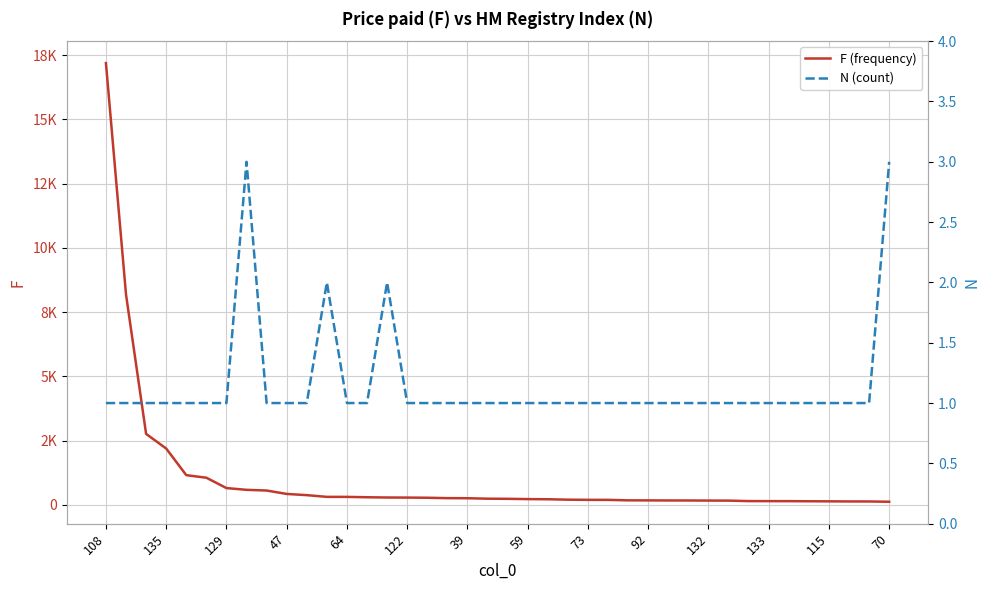

Is it true that F (frequency) equals 132 at 38?

True